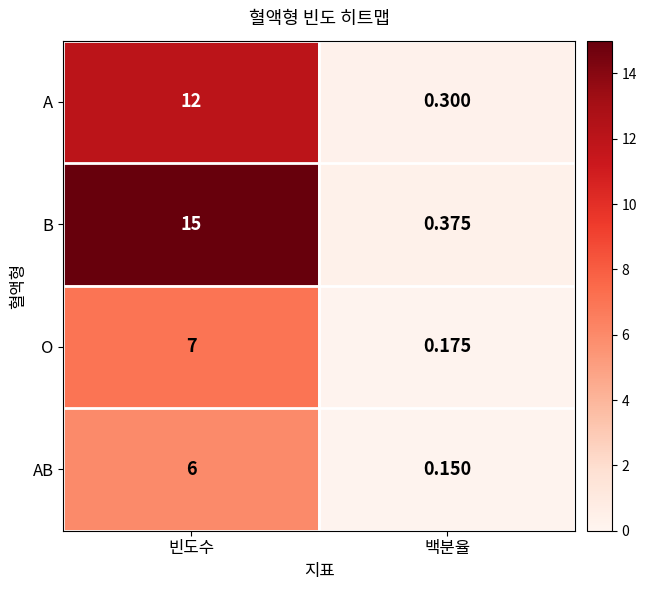

Rank the series by their maximum value, from lowest to highest.

AB, O, A, B